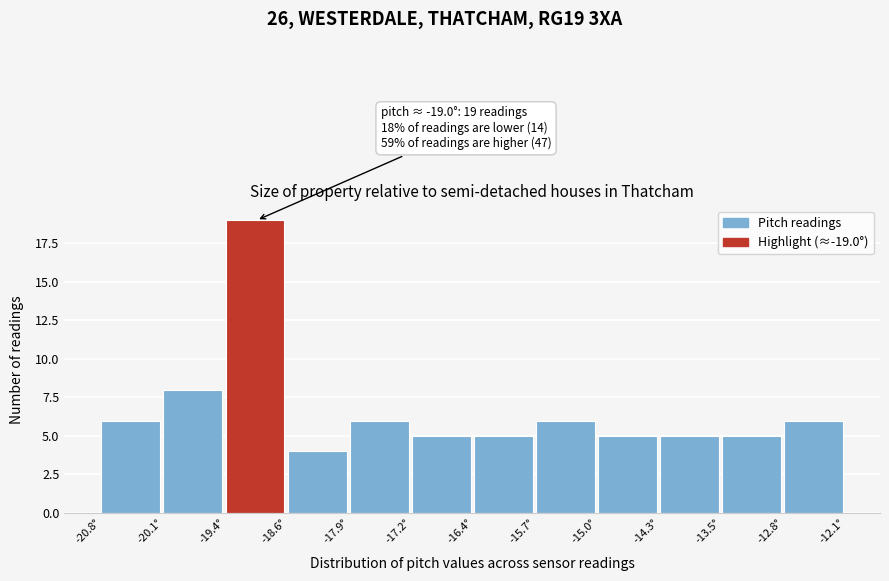

Over which range of the x-axis is the bar tallest?

-19.4 to -18.6